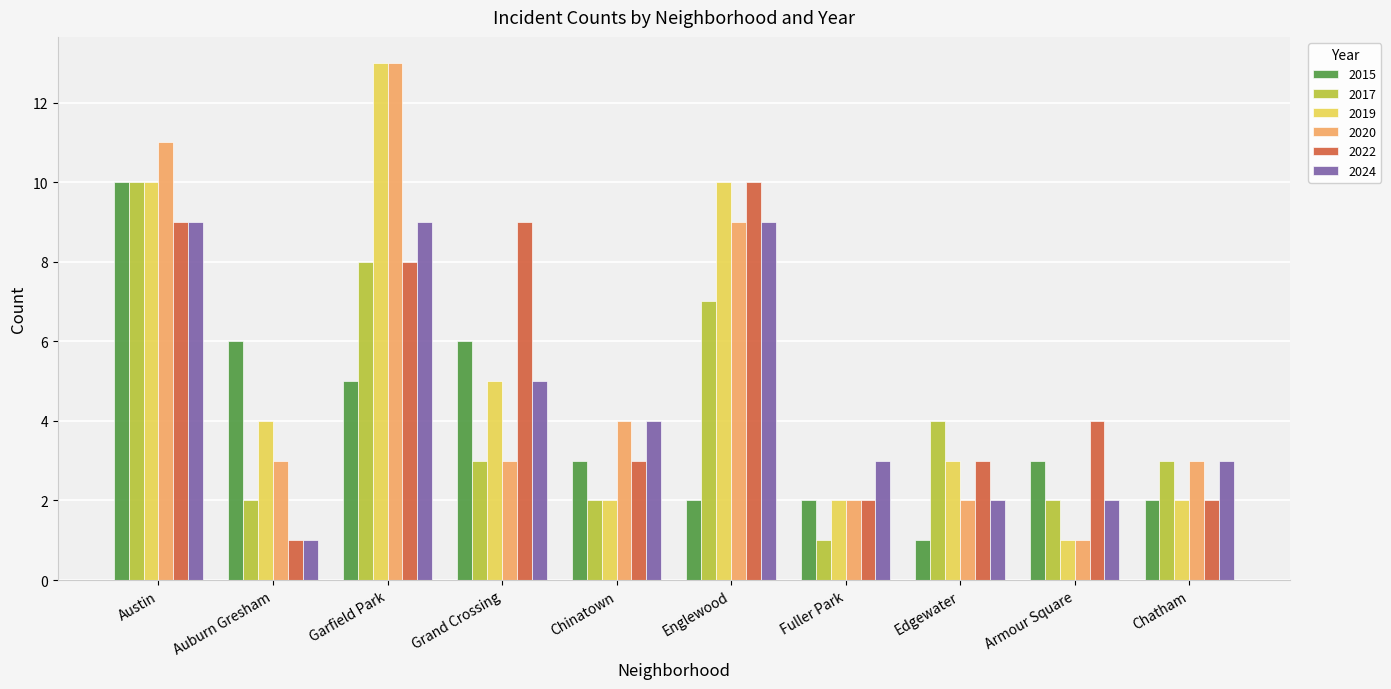

What is the difference between the maximum and minimum values in the 2019 series?

12